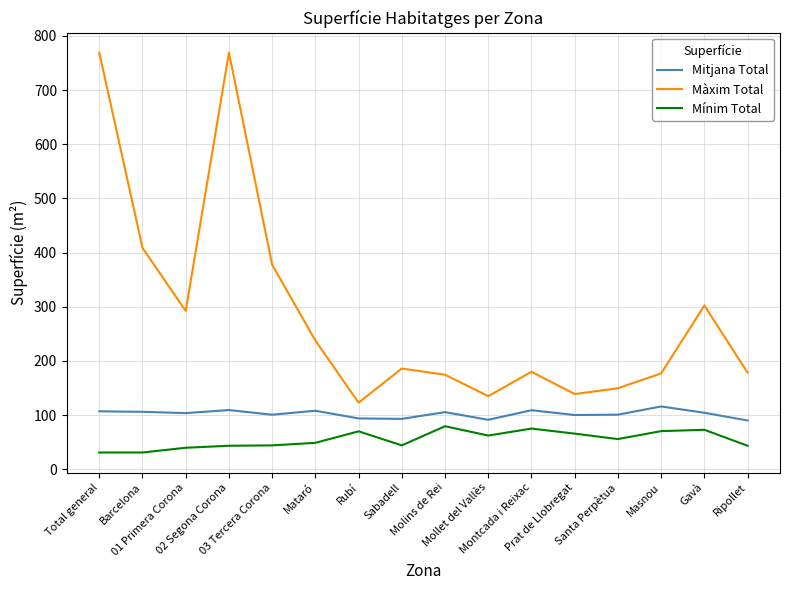

The Màxim Total series shows 89.4 at 03 Tercera Corona. True or false?

False